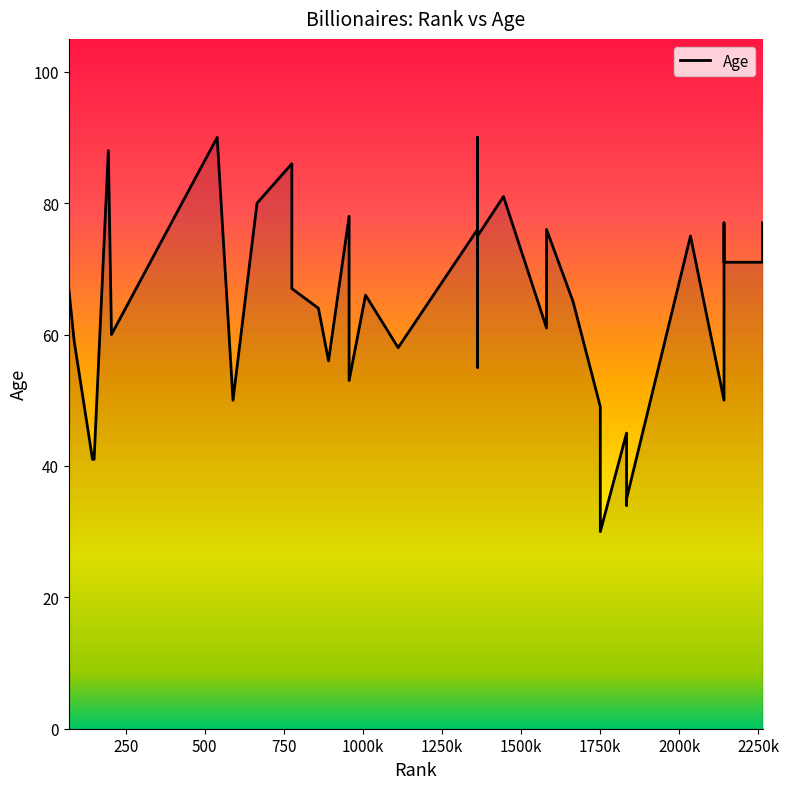

Where is the data nearest to the value 60?

205